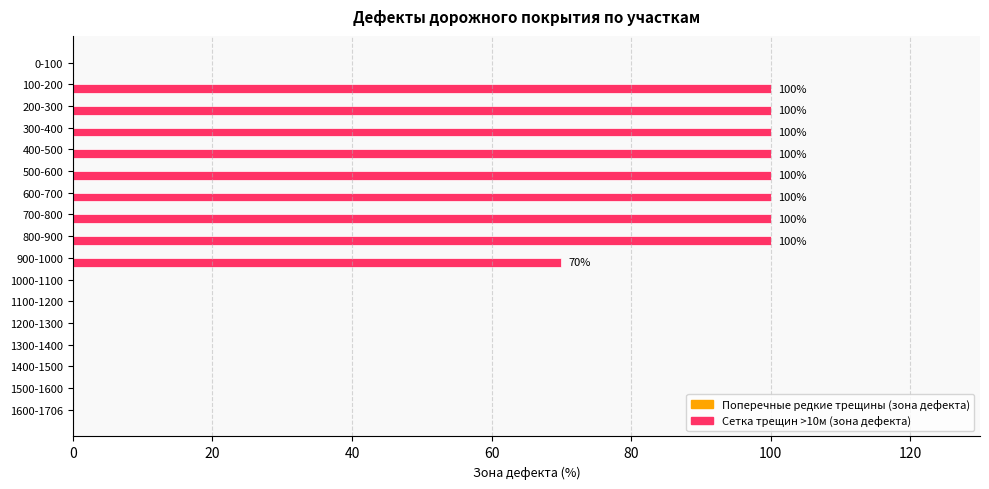

Is it true that the value at 800-900 is 141?

False